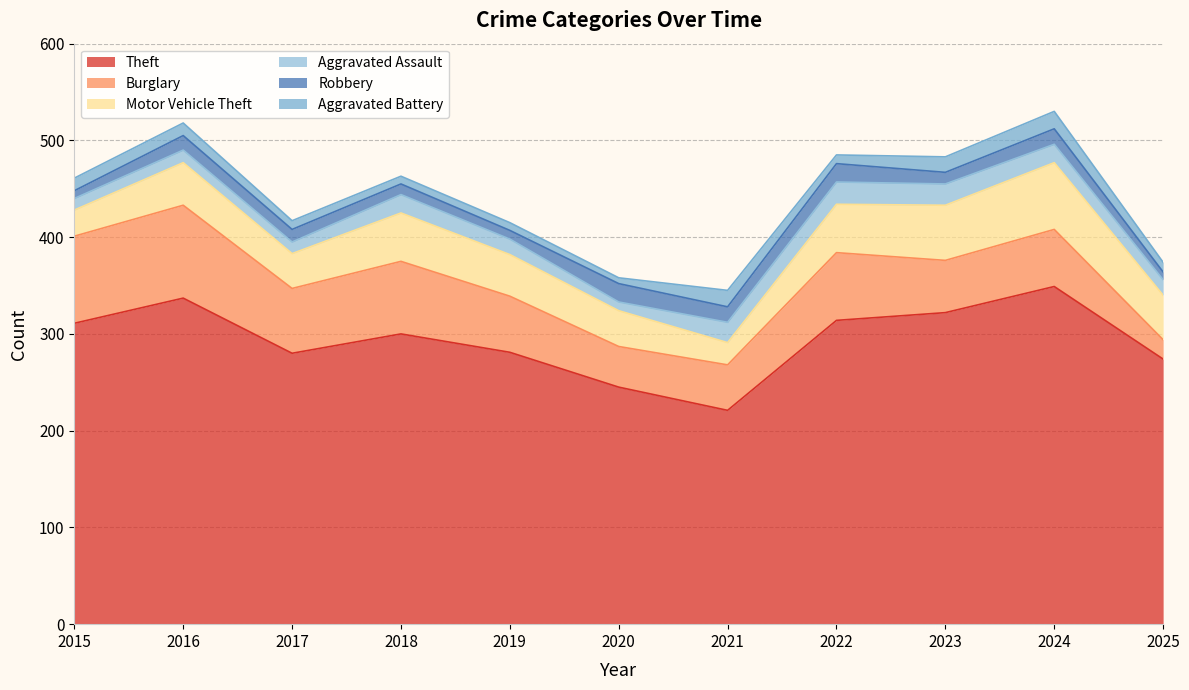

At which label does Theft reach its minimum?

2021